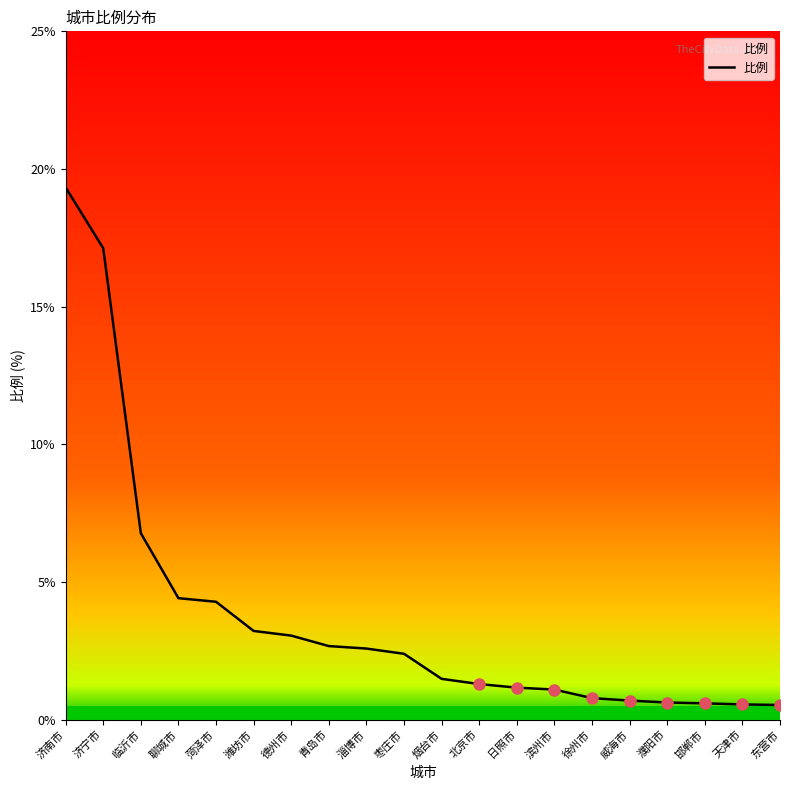

What is the average value?

3.7